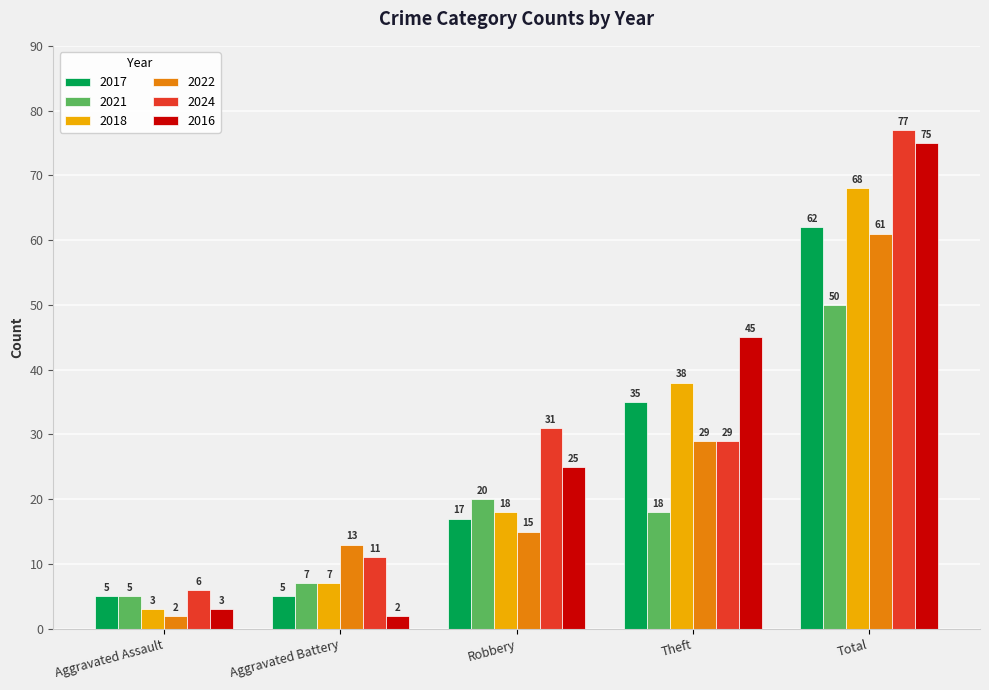

The value of 2017 at Robbery is 7. True or false?

False